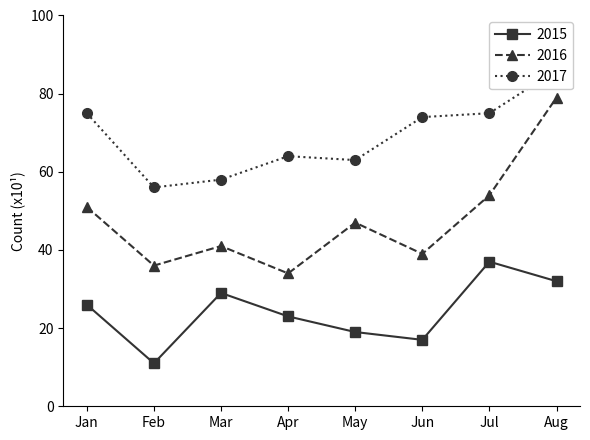

Rank the series by their maximum value, from highest to lowest.

2017, 2016, 2015